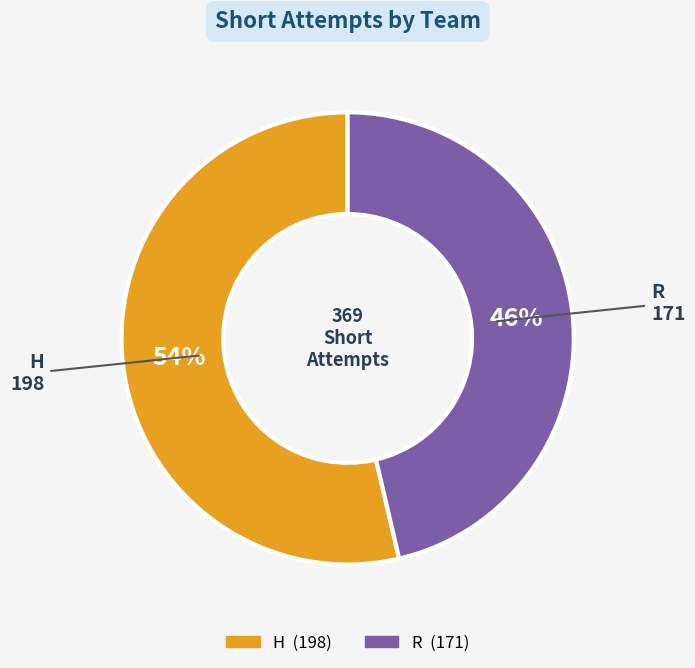

Is there any slice that represents more than half of the pie?

Yes